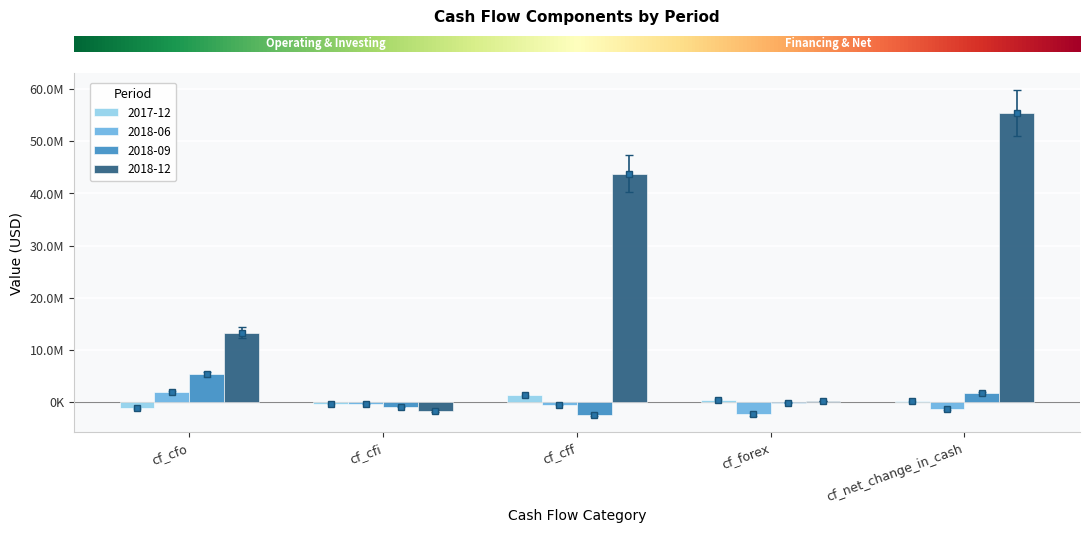

At which category is the sum across all series the highest?

cf_net_change_in_cash